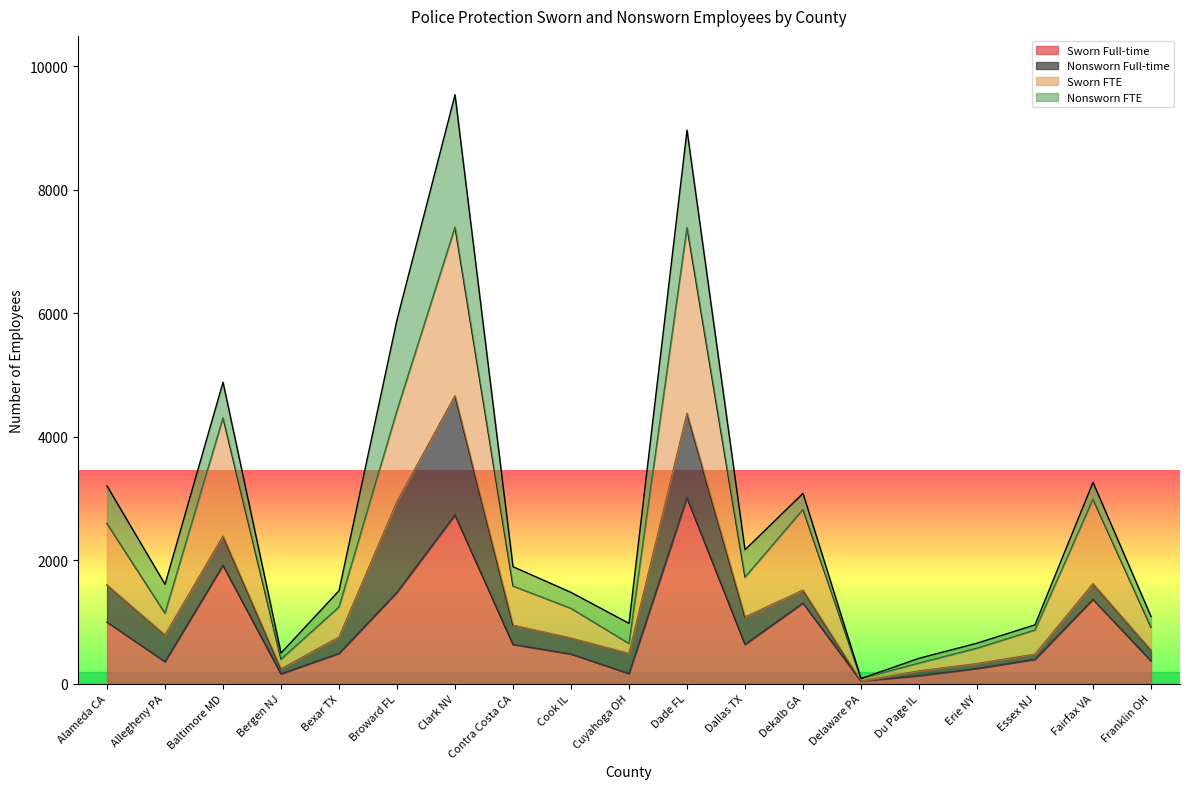

What is the average value of the Sworn Full-time series?

888